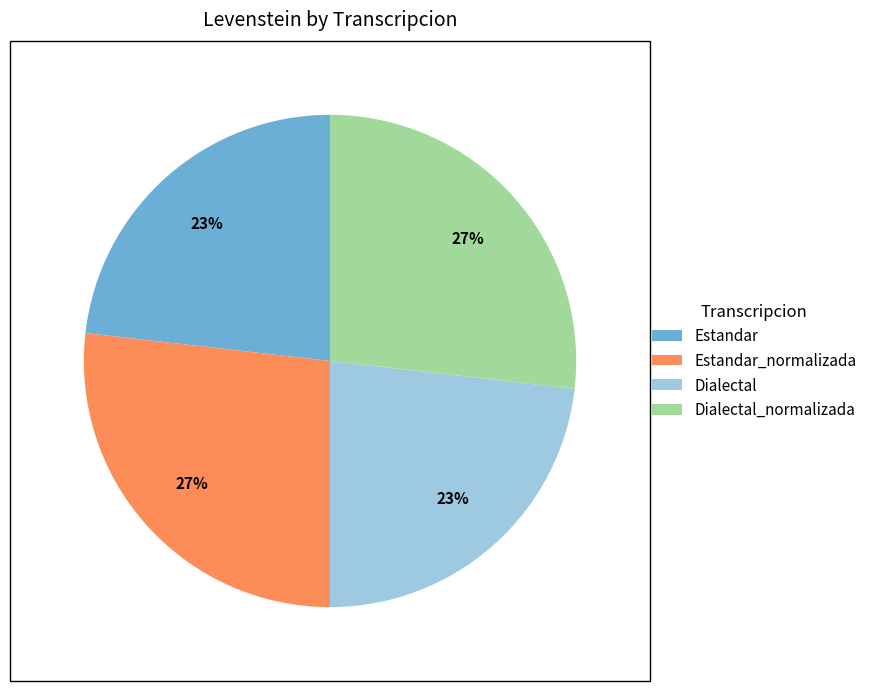

To the nearest percent, what portion does Estandar represent?

23%